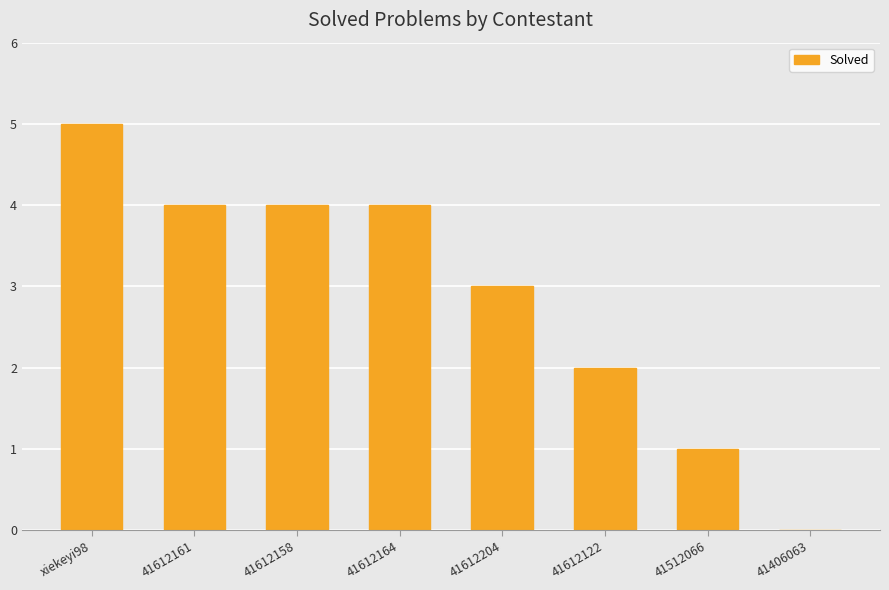

How many values are between 2 and 4?

5